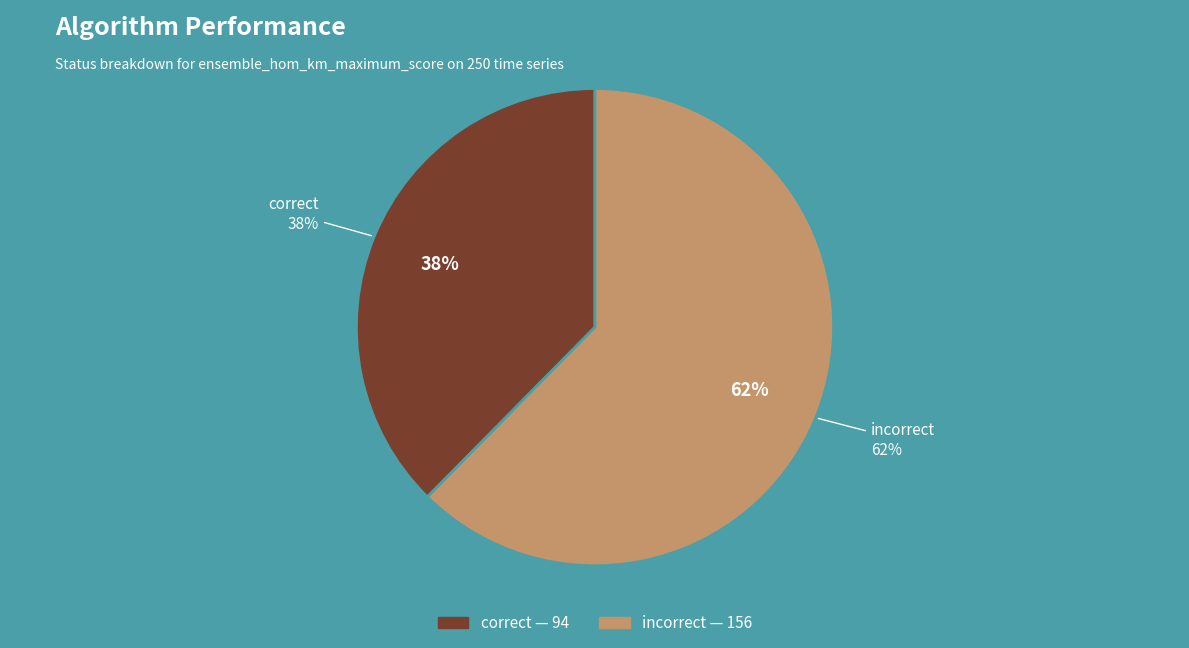

Count the number of slices in the pie.

3